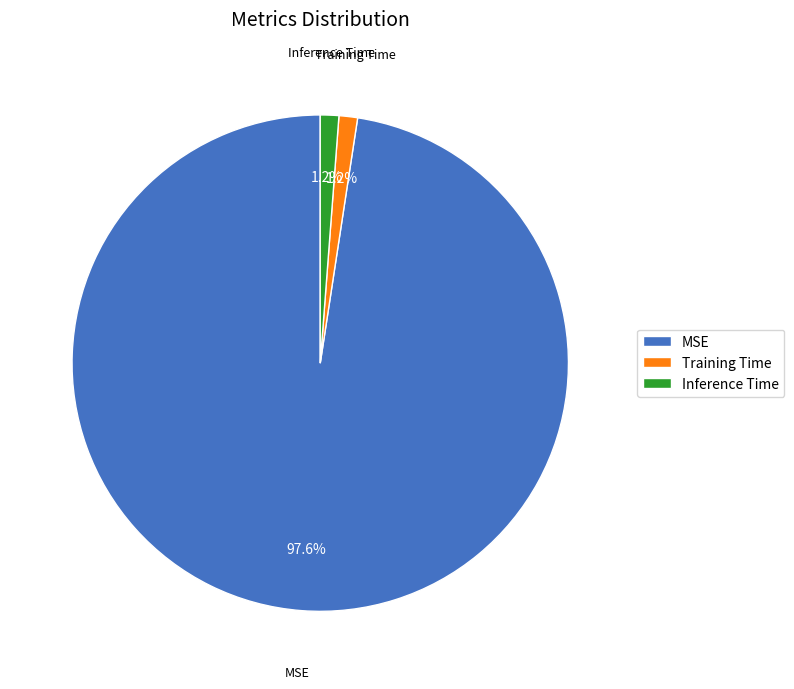

What is the total percentage of Inference Time and Training Time?

2.4%